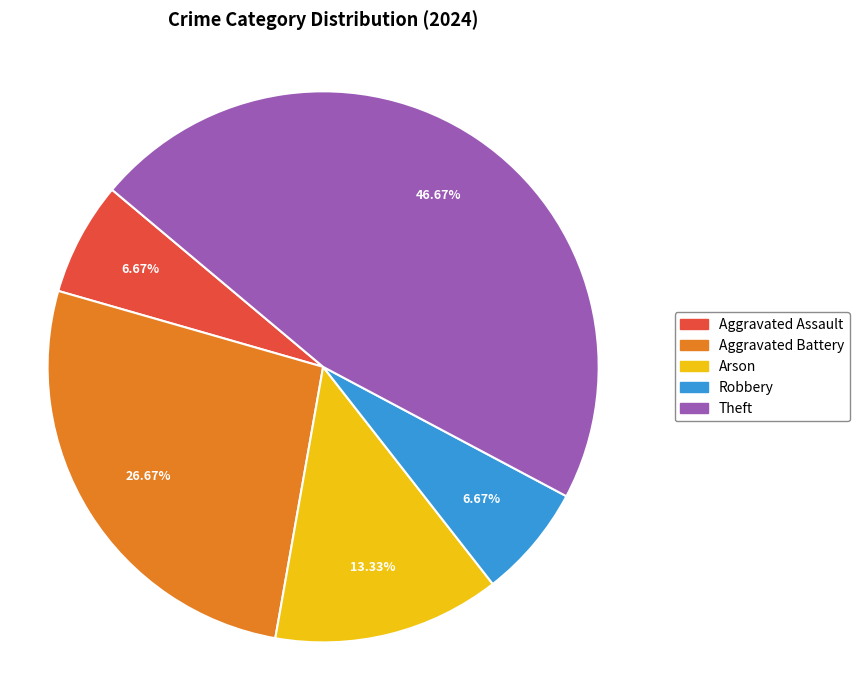

Does any single category account for the majority?

No